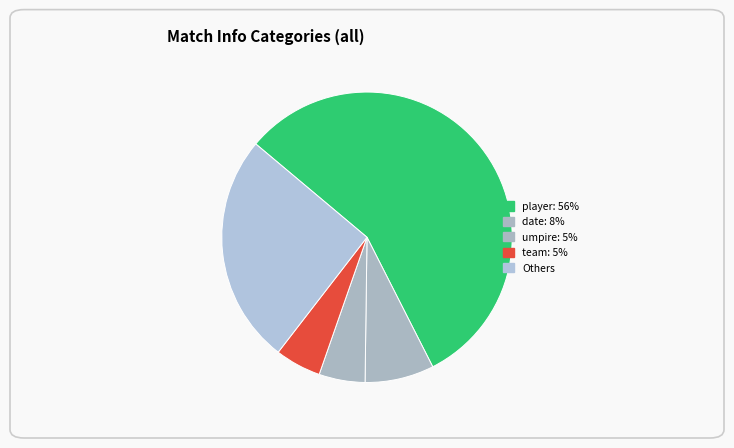

How many slices are in this pie chart?

5